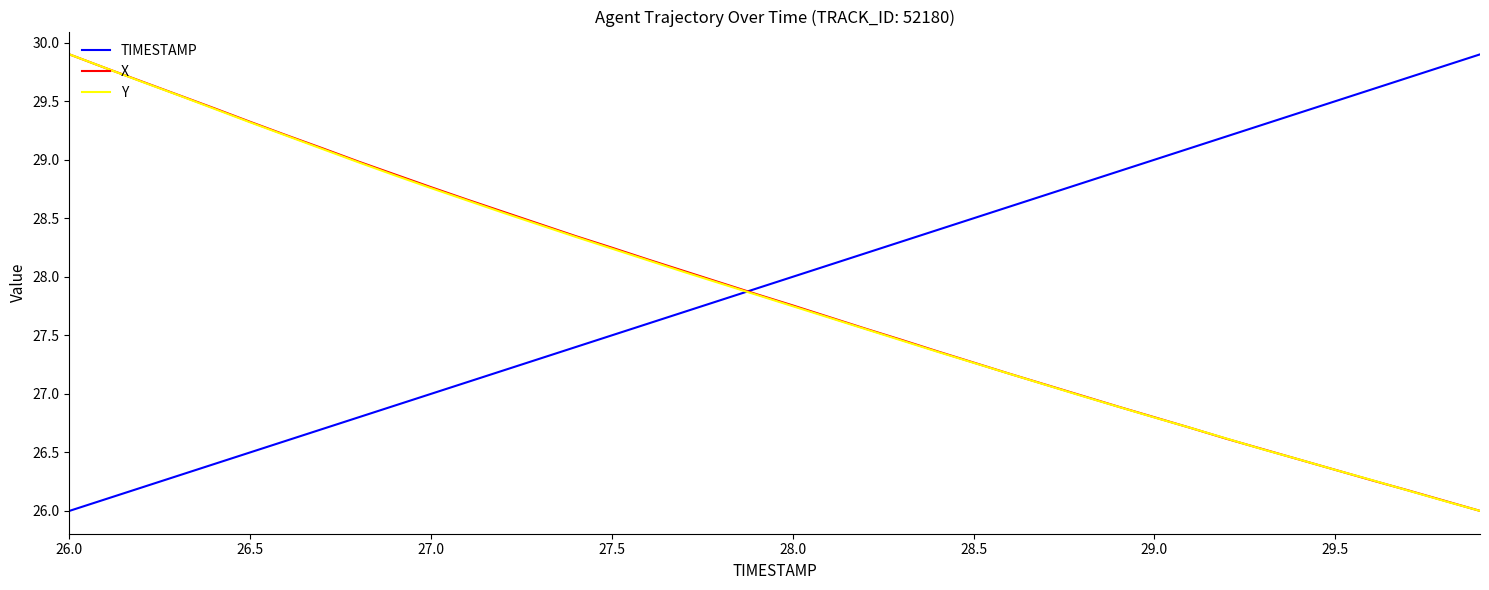

How many times do TIMESTAMP and Y cross each other?

1